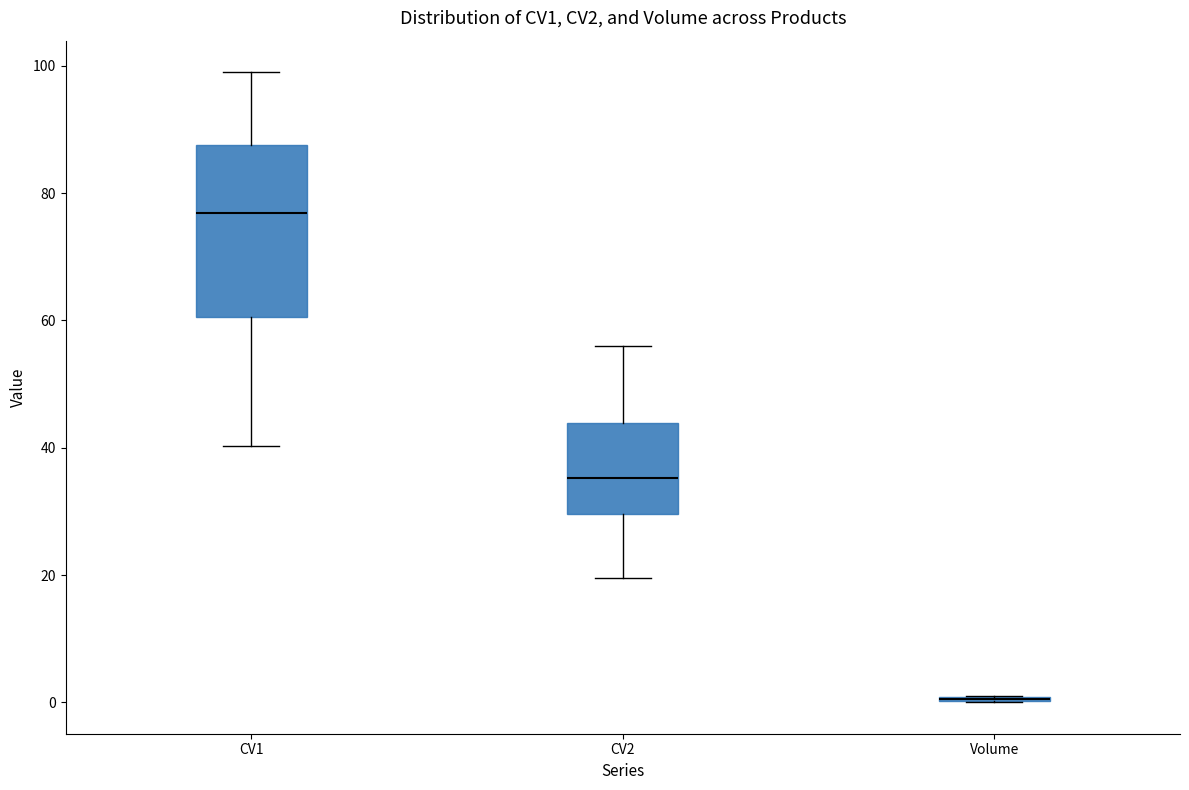

Which box is the tallest, from its lower edge to its upper edge?

CV1